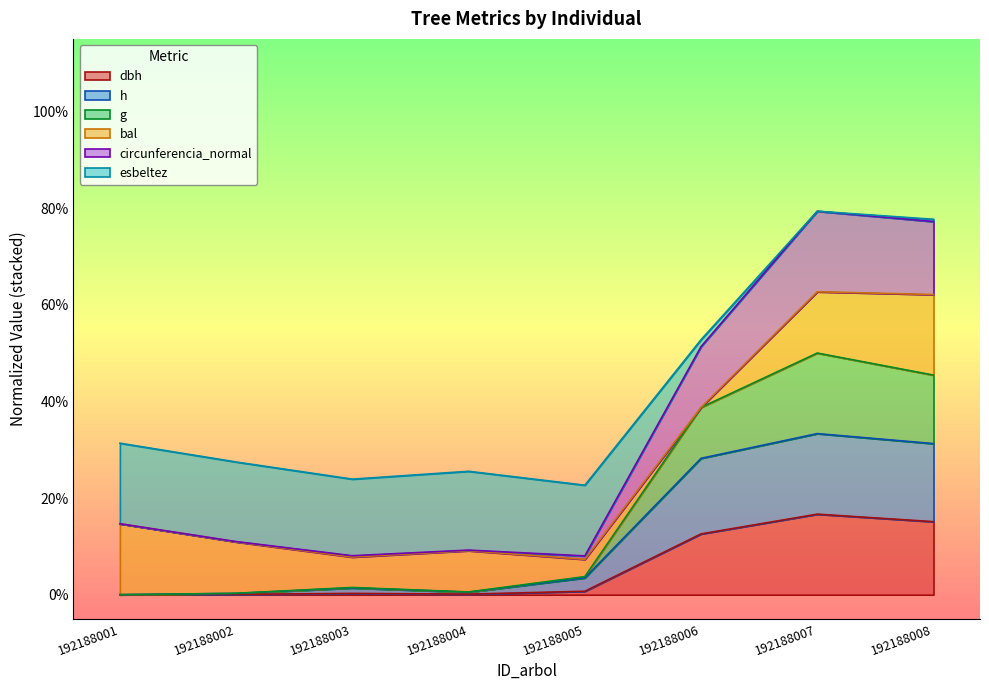

True or false: g has a value of 0.2 at 192188008.

False